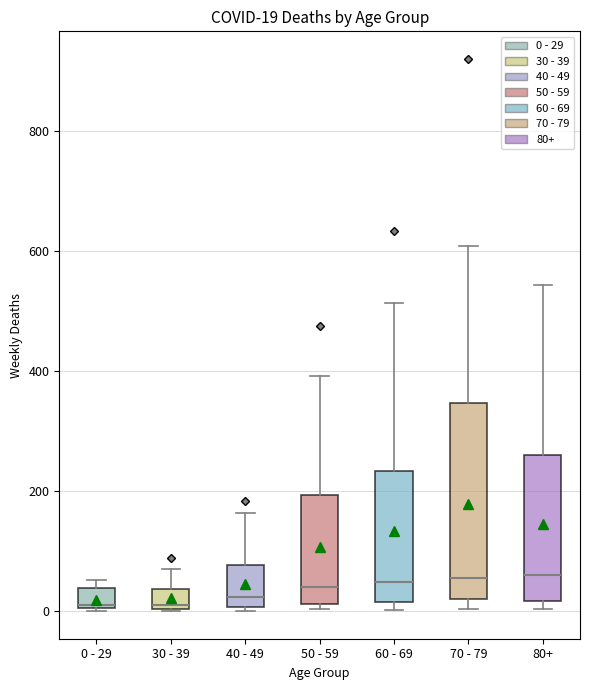

Comparing the boxes themselves (not the whiskers), which one is the tallest?

70 - 79